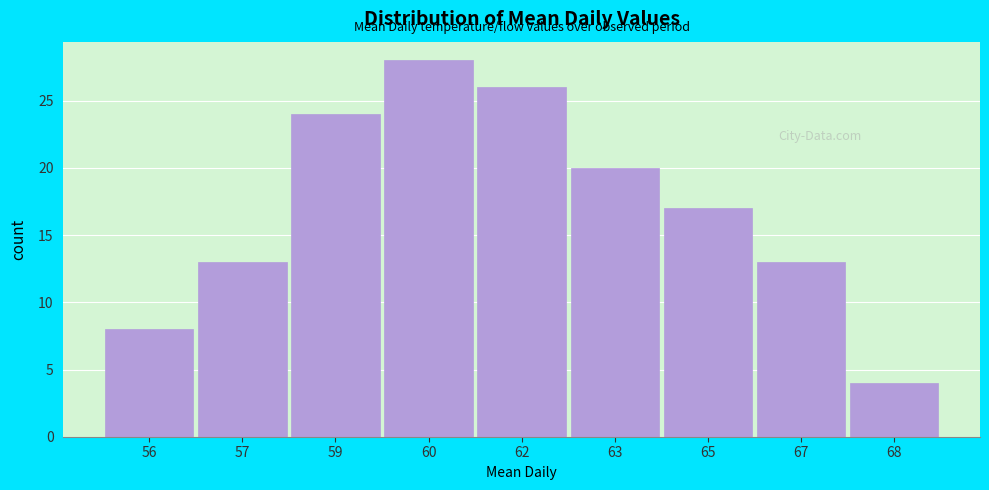

Reading right to left, extract all data points from this chart.

68=4	67=13	65=17	63=20	62=26	60=28	59=24	57=13	56=8